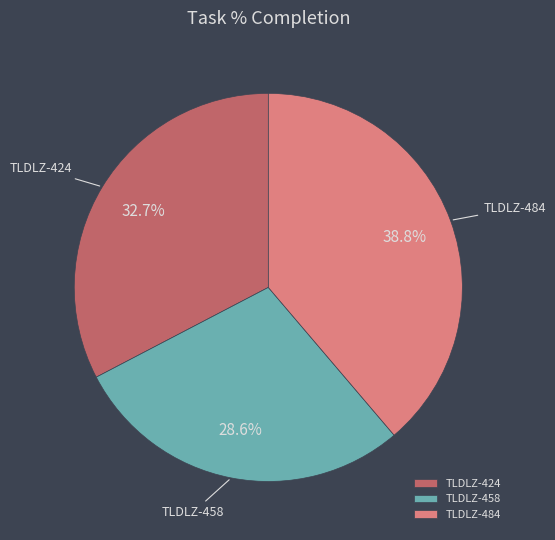

Is it true that TLDLZ-484 is 26% of the pie?

False